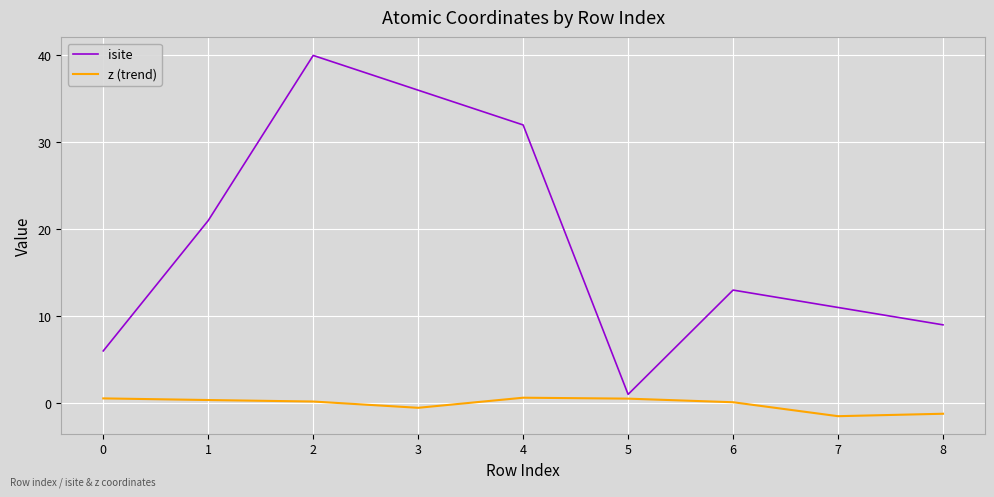

What is the difference between the highest and lowest values at 1?

20.7